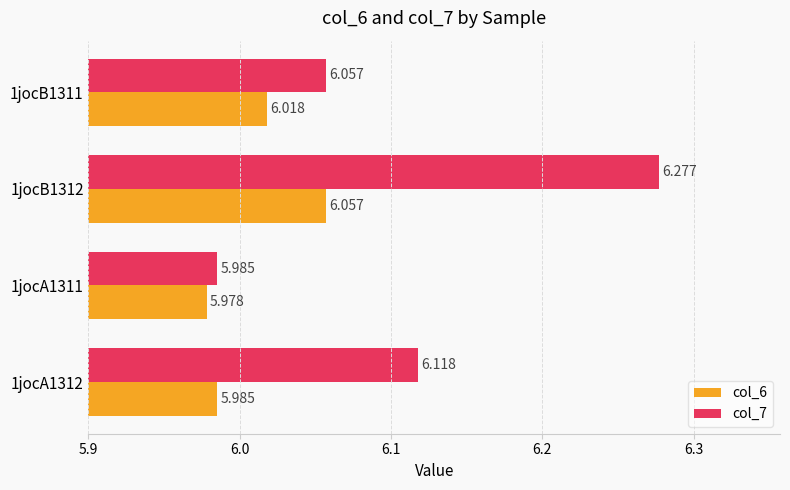

What is the sum of all col_6 values?

24.0